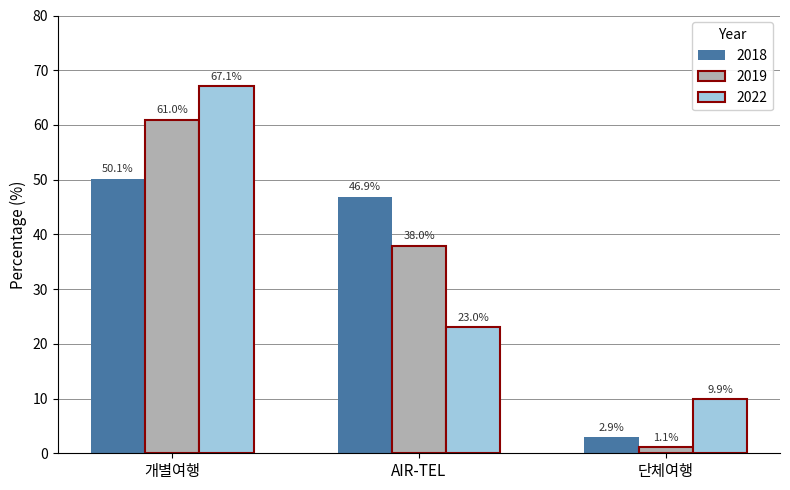

True or false: 2022 has a value of 23.0 at AIR-TEL.

True